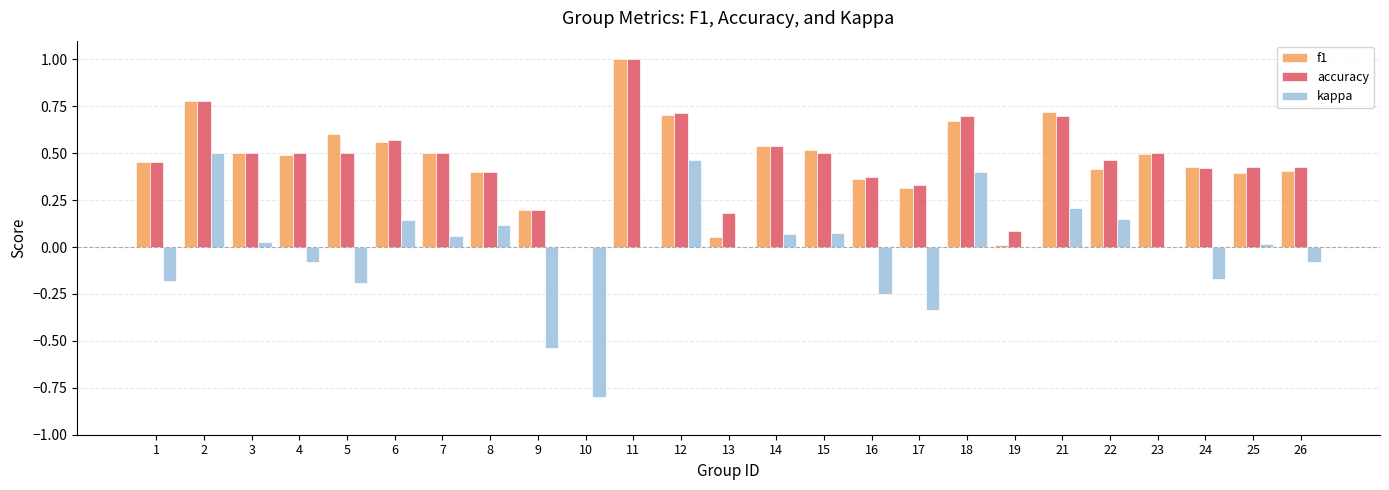

Is it true that f1 equals 0.3 at 14?

False